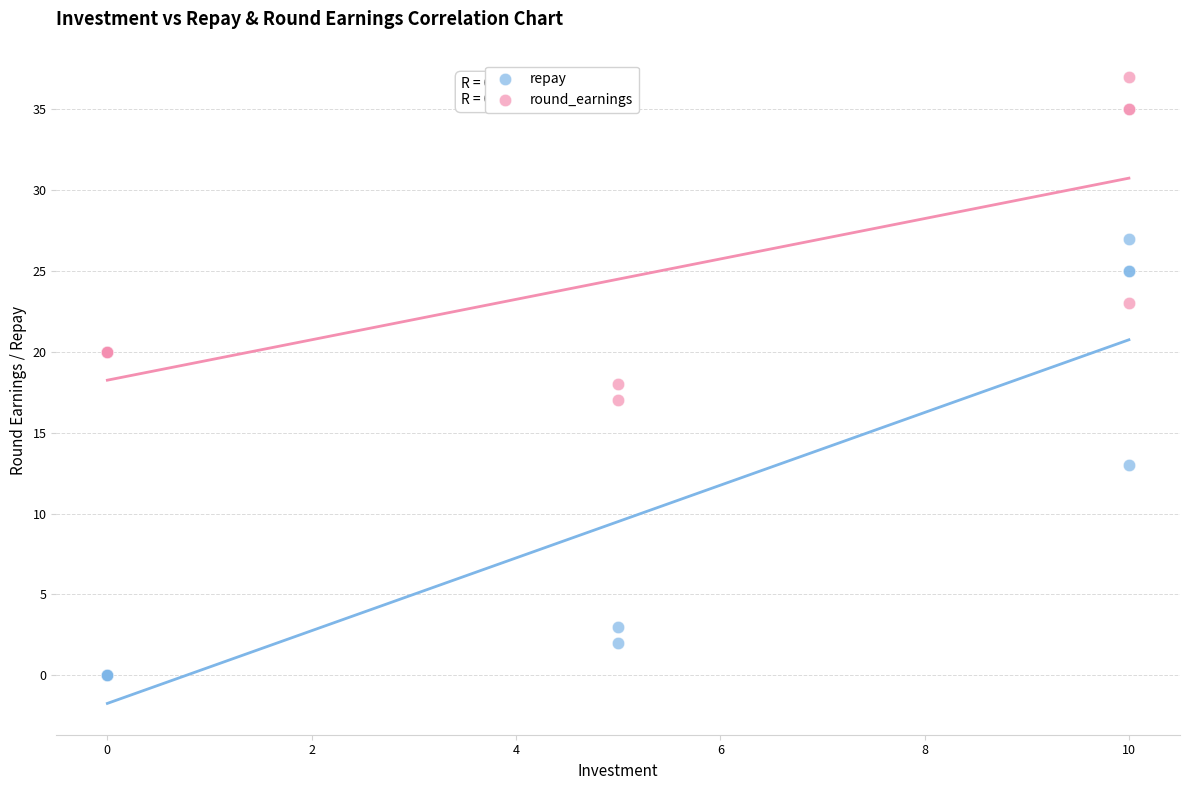

Which series has the largest Y range (max minus min)?

repay